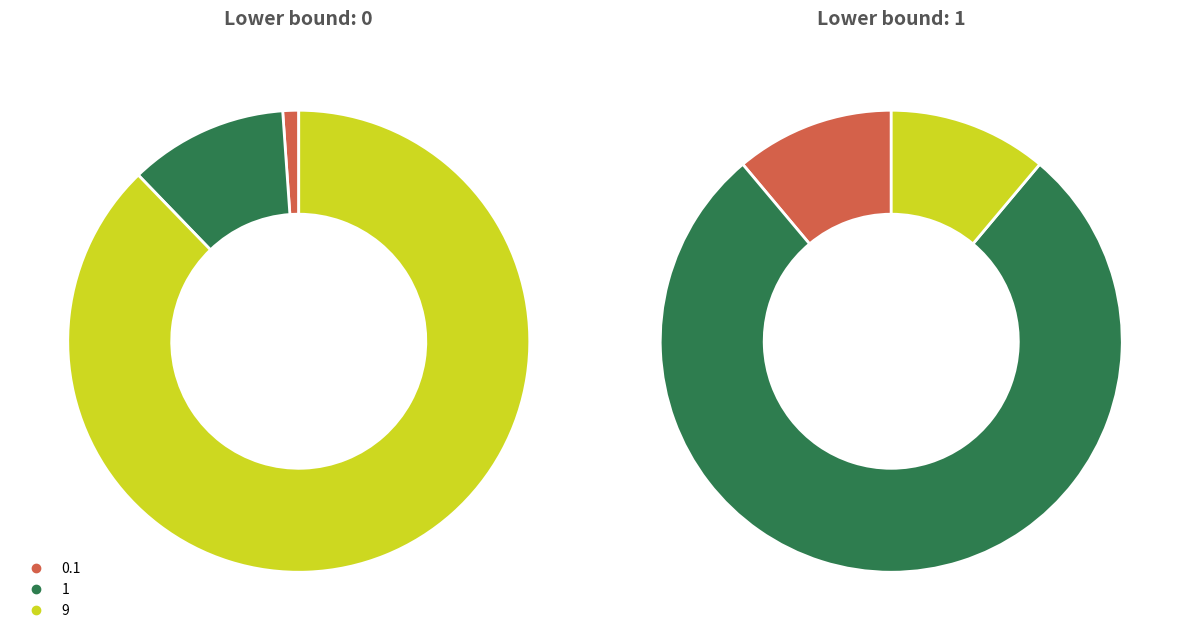

To the nearest percent, what is the combined percentage of 0 and 1?

100%